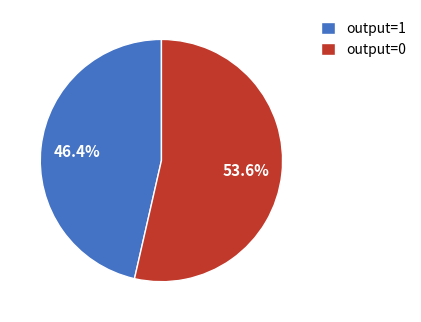

Which slice represents more than half of the pie?

output=0